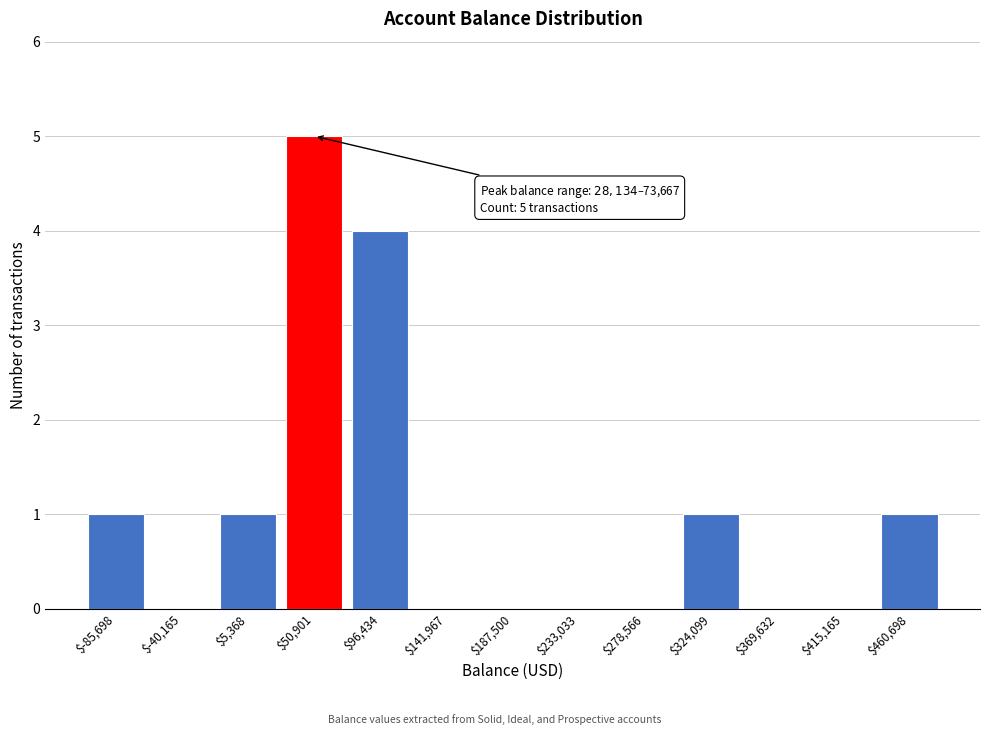

Over which range of the x-axis is the bar tallest?

30000 to 75000